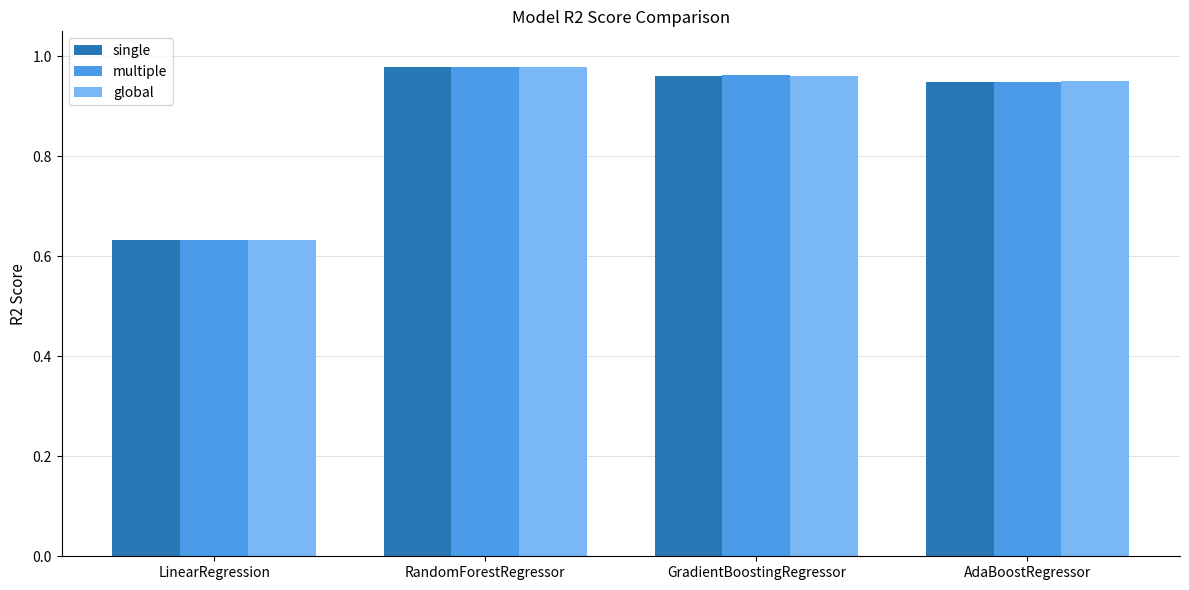

List the series in order of their overall mean, lowest first.

multiple, single, global